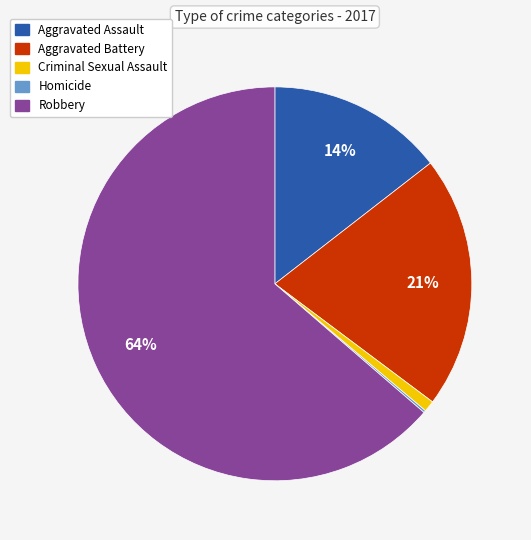

To the nearest percent, what portion does Robbery represent?

64%